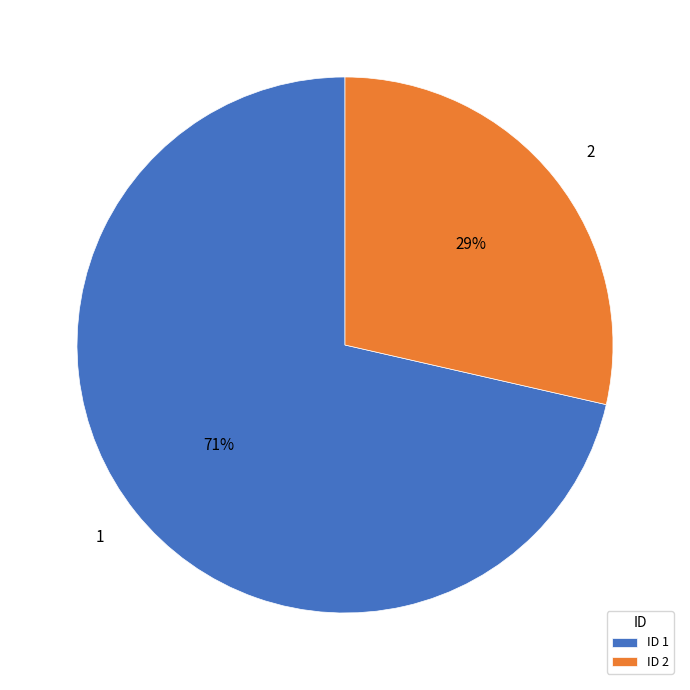

True or false: 1 accounts for 59% of the total.

False